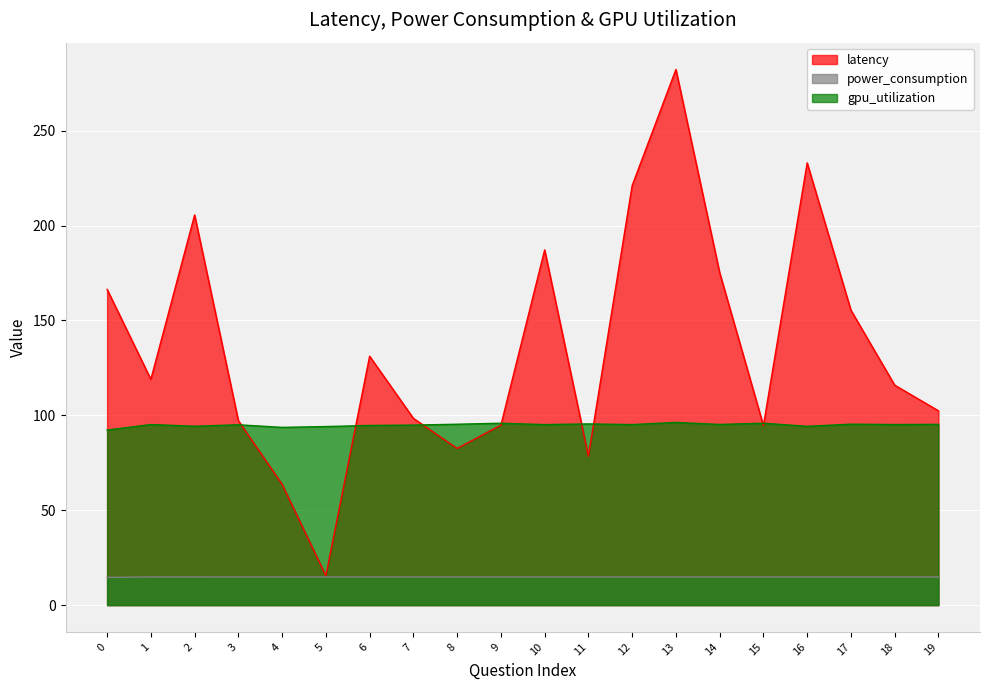

The latency series shows 90.6 at 2. True or false?

False